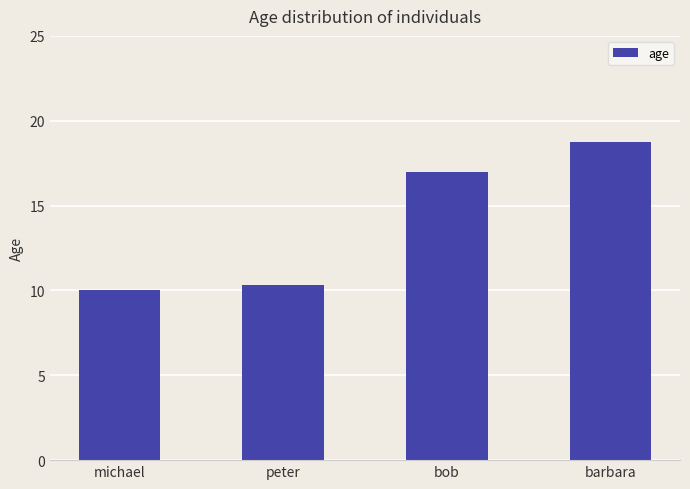

List the labels in order of value, smallest first.

michael, peter, bob, barbara